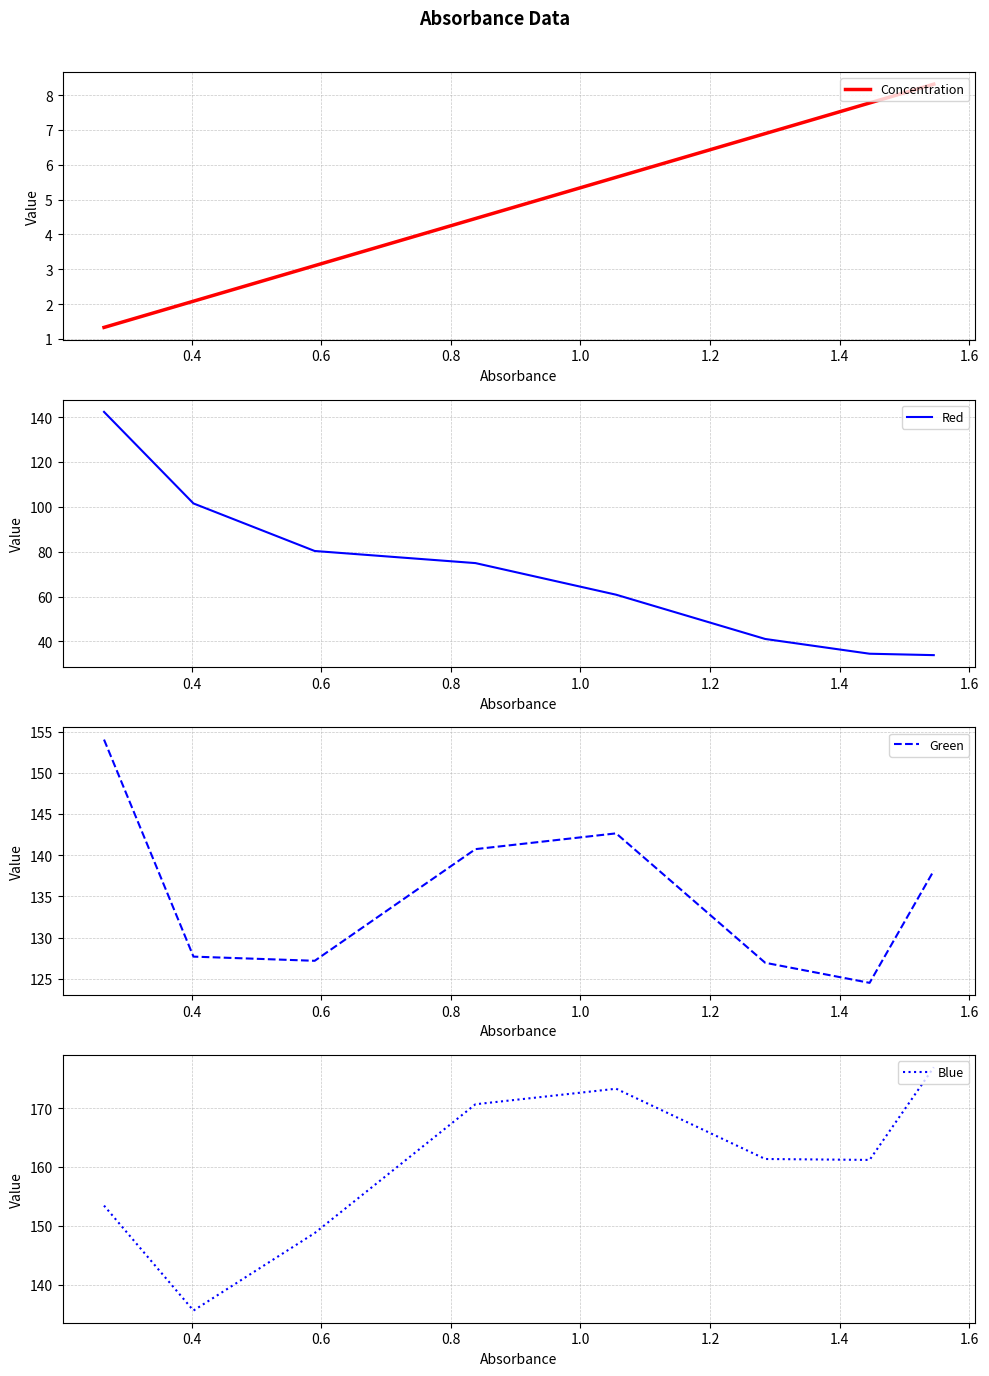

List the series in order of their overall mean, highest first.

Blue, Green, Red, Concentration